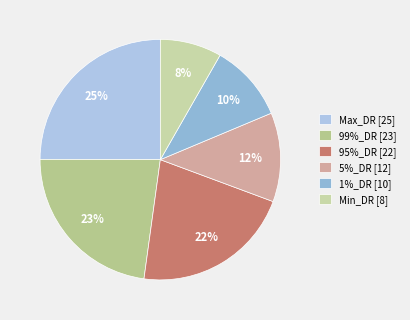

To the nearest percent, what portion does Max_DR represent?

25%